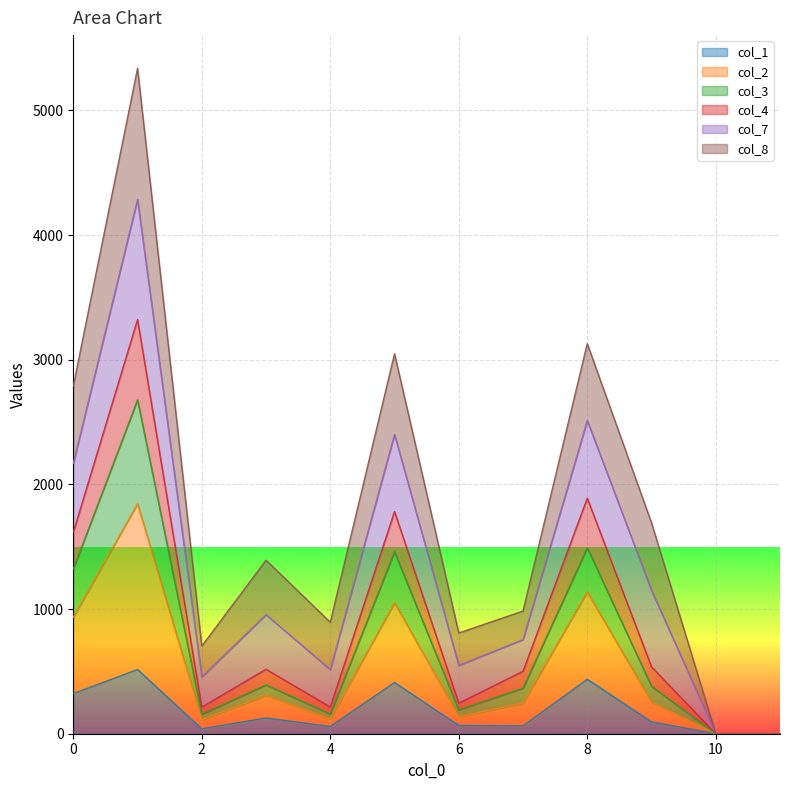

Rank the categories by col_1 value from lowest to highest.

10, 11, 2, 4, 7, 6, 9, 3, 0, 5, 8, 1